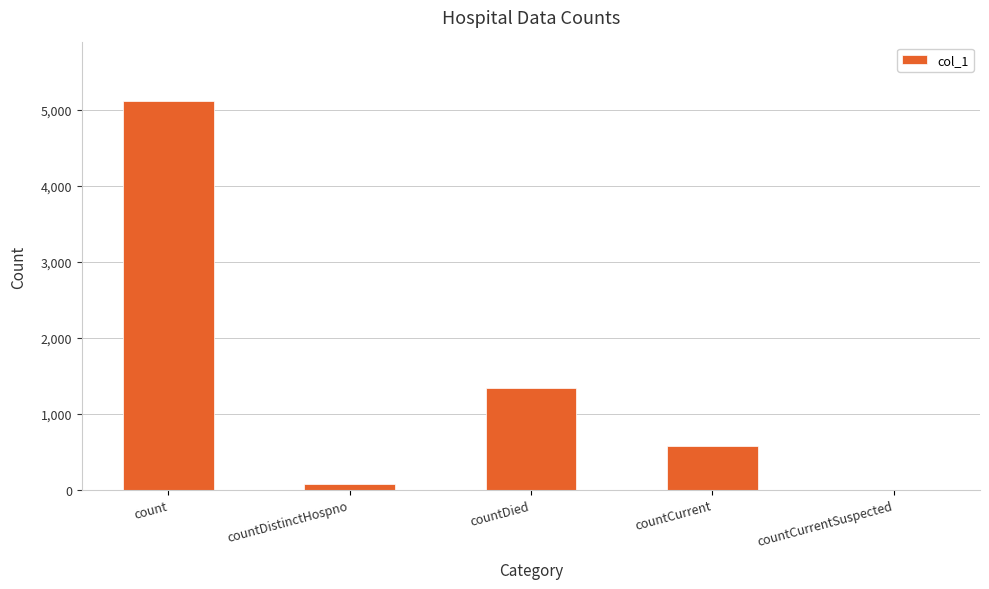

What is the sum of the values at countDied and countCurrent?

1914